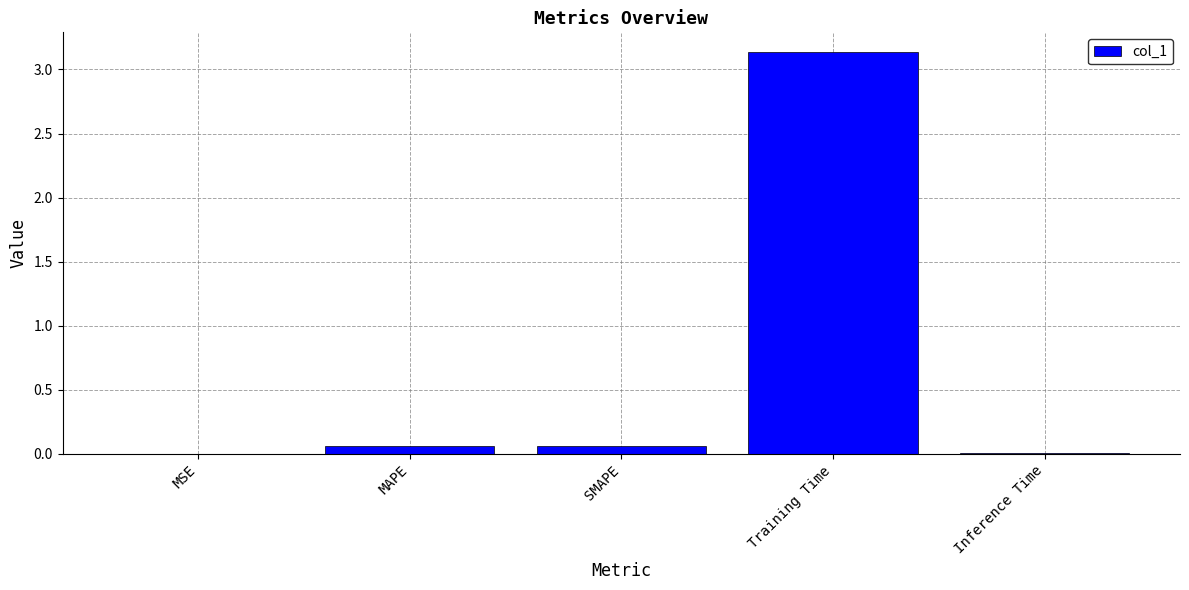

Which category has the highest value across all series?

Training Time